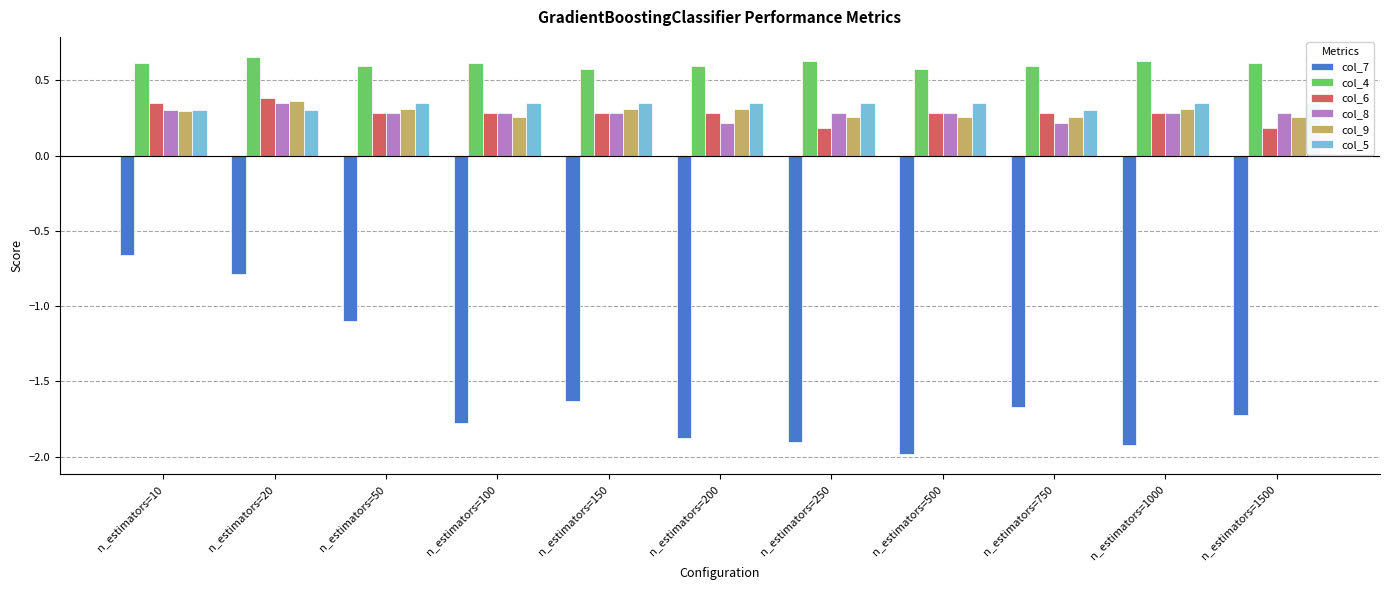

The col_4 series shows 0.9 at n_estimators=10. True or false?

False